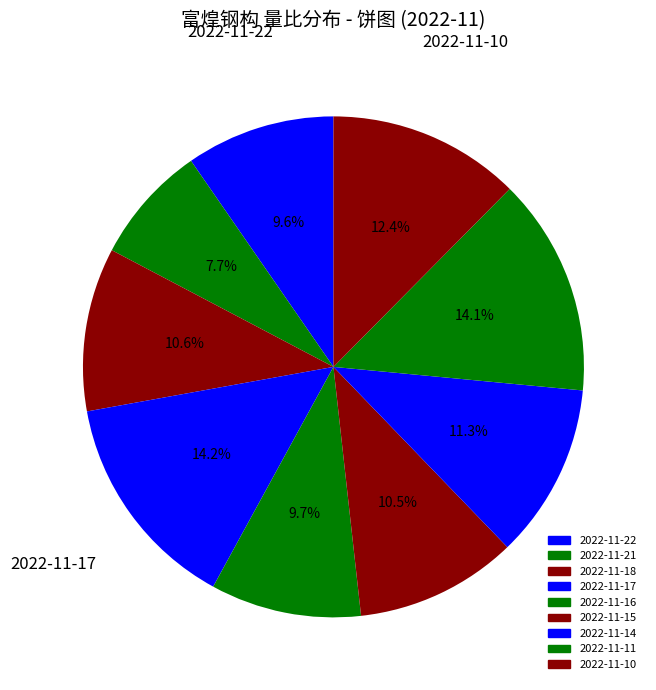

What percentage is the 2022-11-14 slice, to the nearest percent?

11%